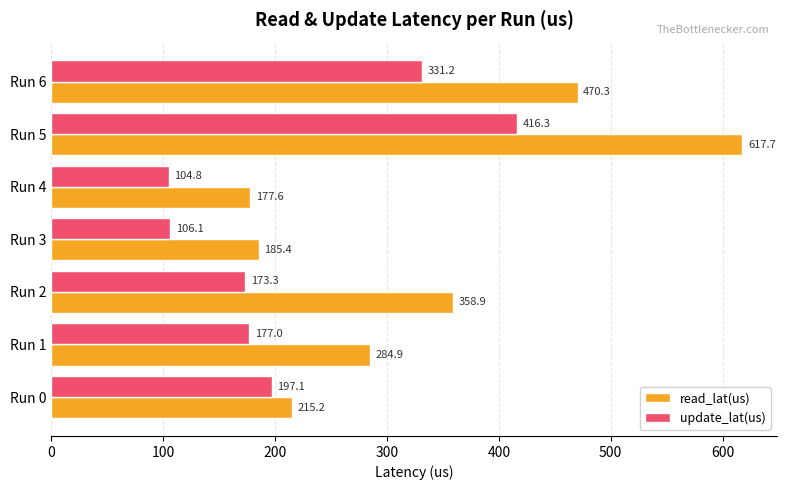

Is the value of update_lat(us) at Run 3 greater than the value of read_lat(us) at Run 3?

No